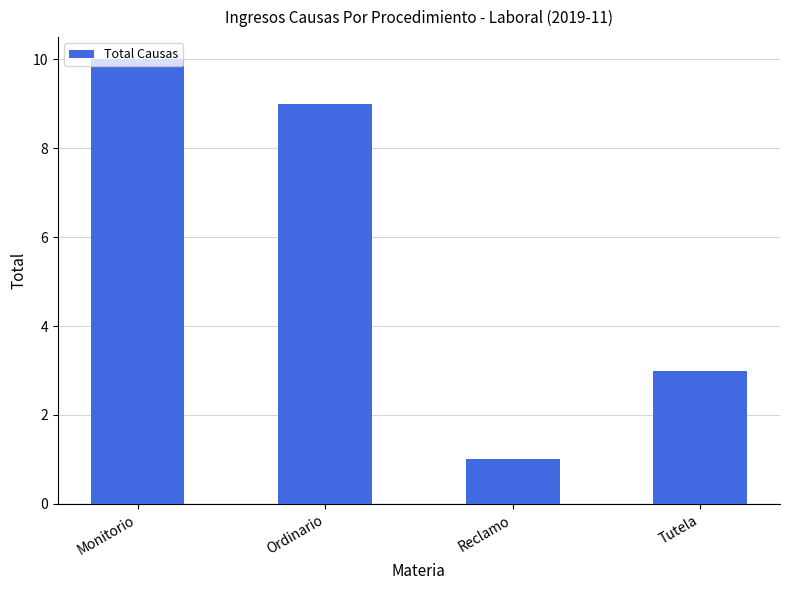

What is the difference between the maximum and minimum values?

9